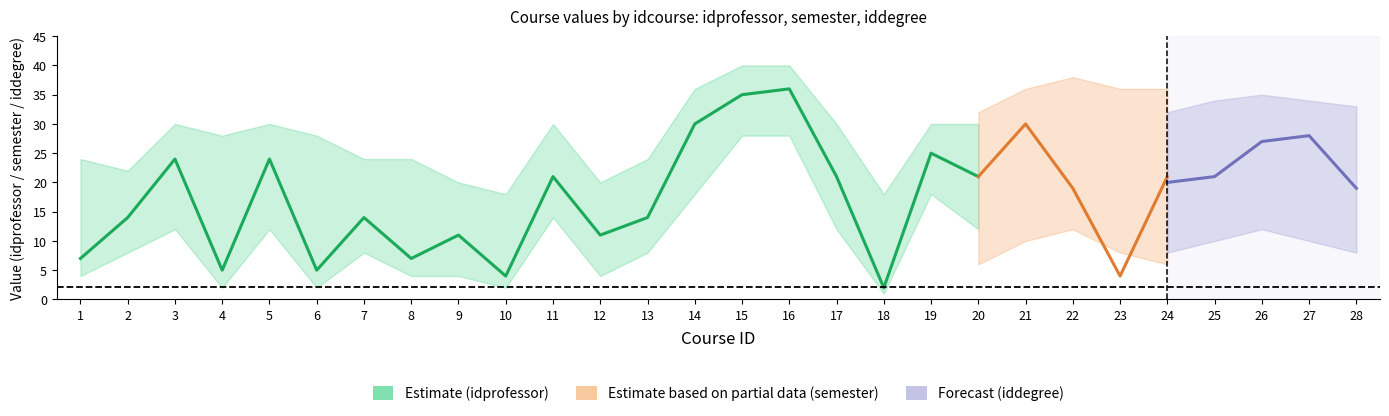

True or false: semester and iddegree intersect in this chart.

False